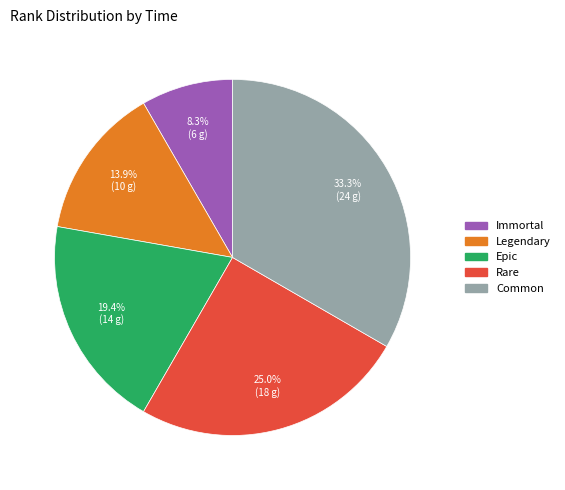

Count the number of slices in the pie.

5